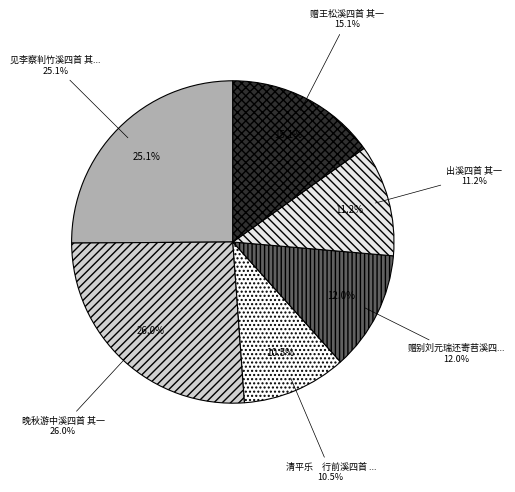

How many segments does this pie chart have?

6